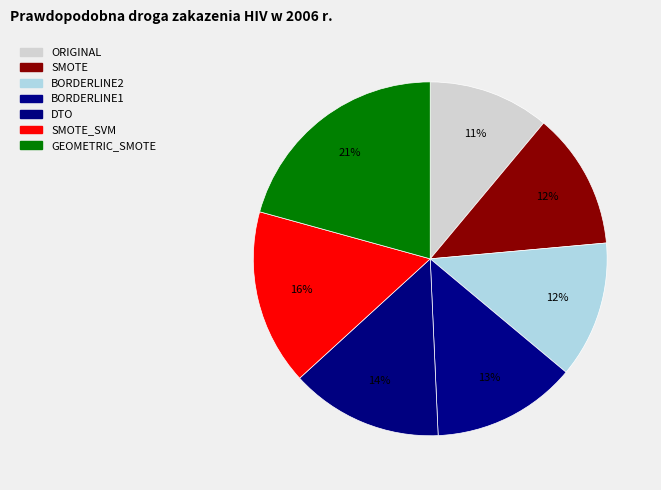

What is the largest slice in the pie chart?

GEOMETRIC_SMOTE